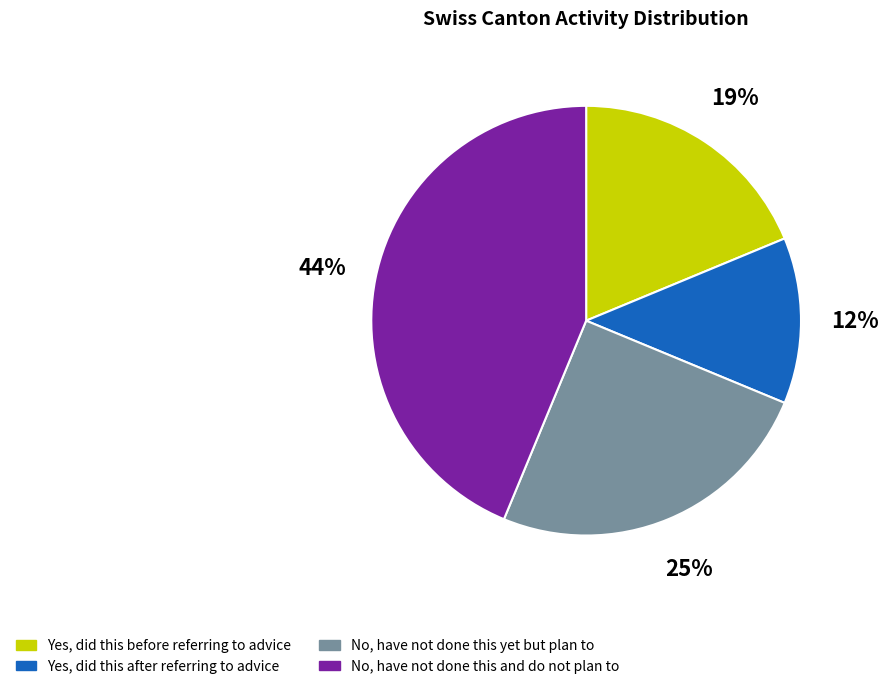

Is the sum of No, have not done this yet but plan to and Yes, did this after referring to advice greater than half?

No